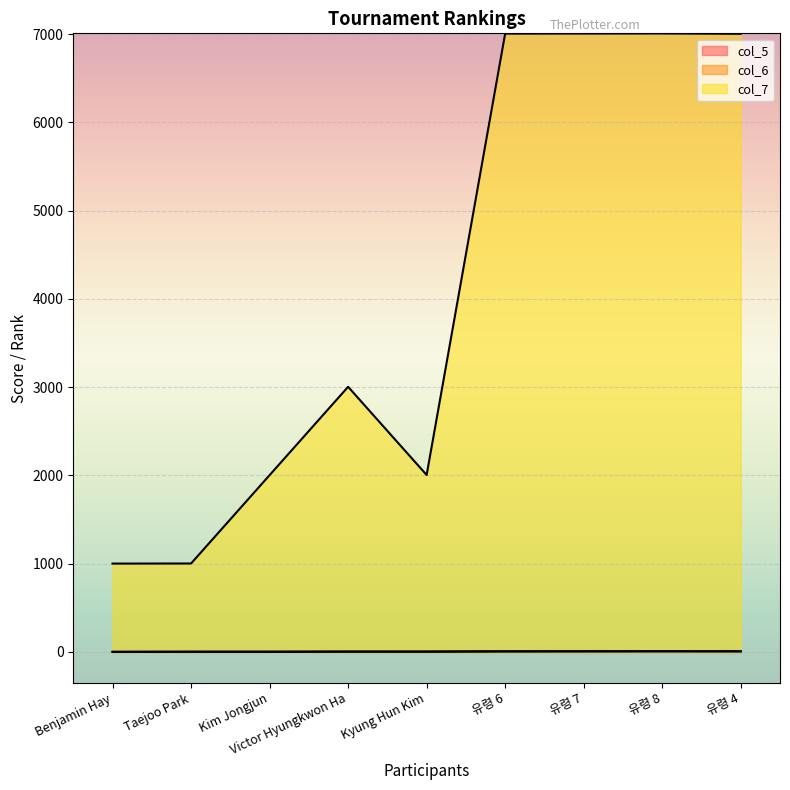

What is the difference between the maximum and minimum values in the col_7 series?

6007